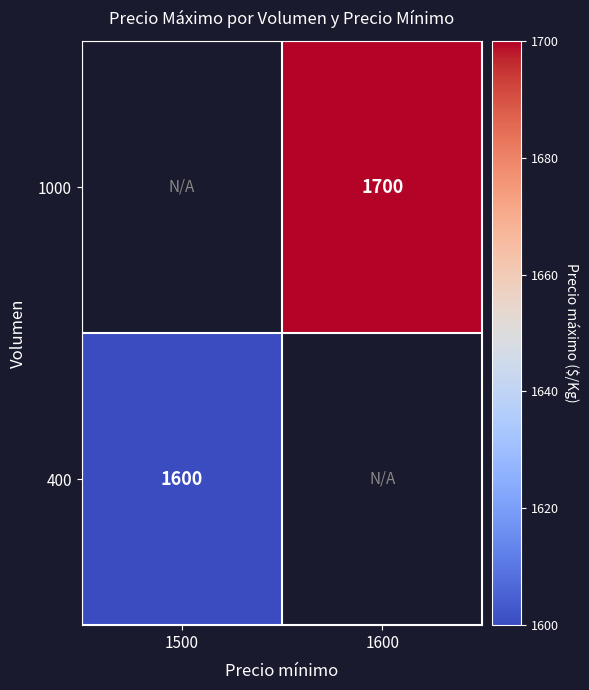

The 1000 series shows 1700 at 1600. True or false?

True